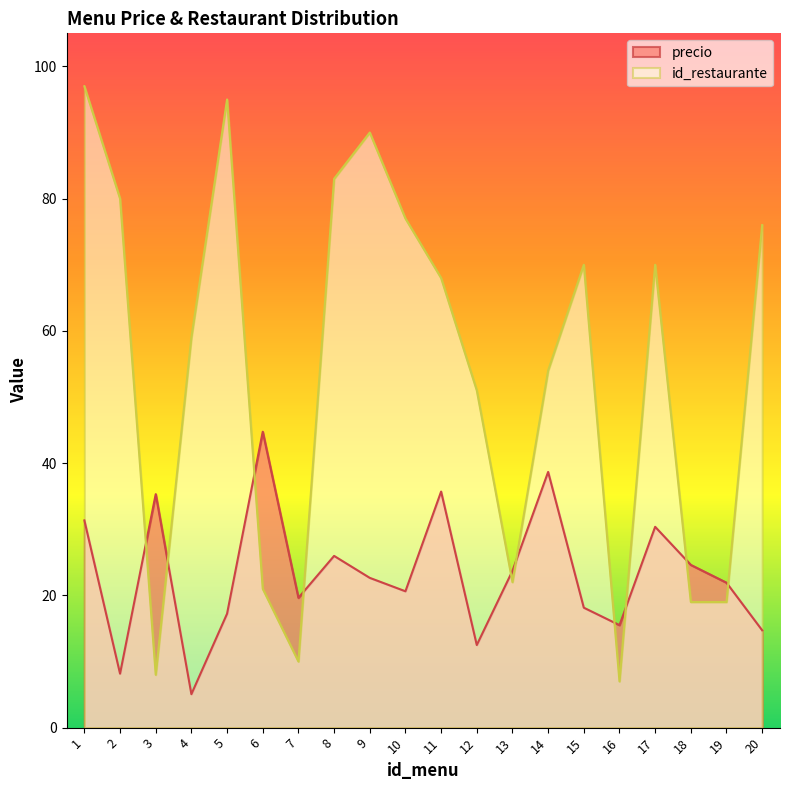

The value of id_restaurante at 16 is 7.0. True or false?

True